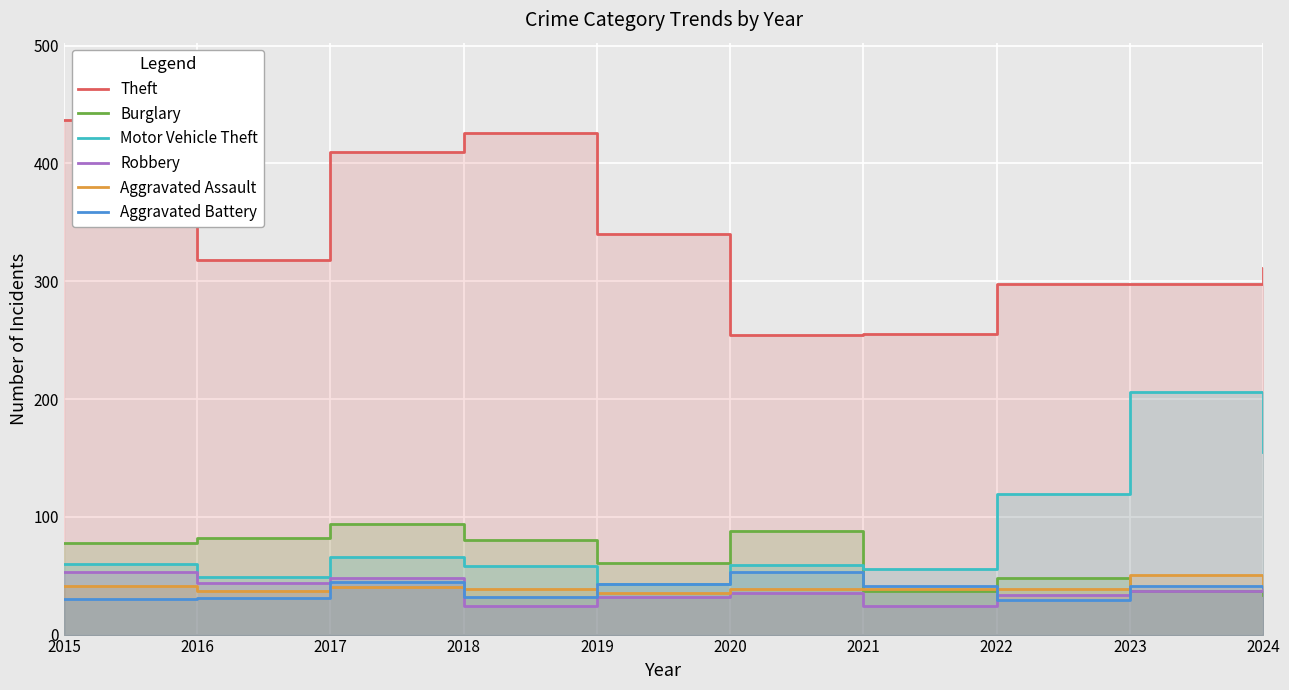

How many interior local peaks does the Motor Vehicle Theft series have?

3